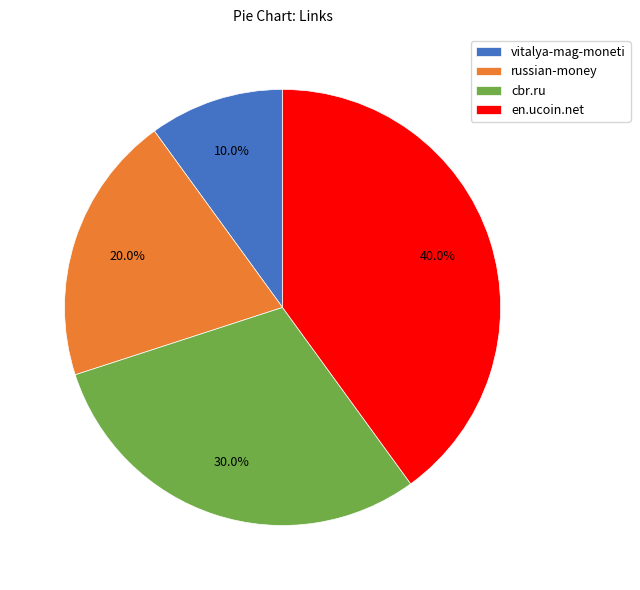

The cbr.ru slice represents 40% of the pie. True or false?

False